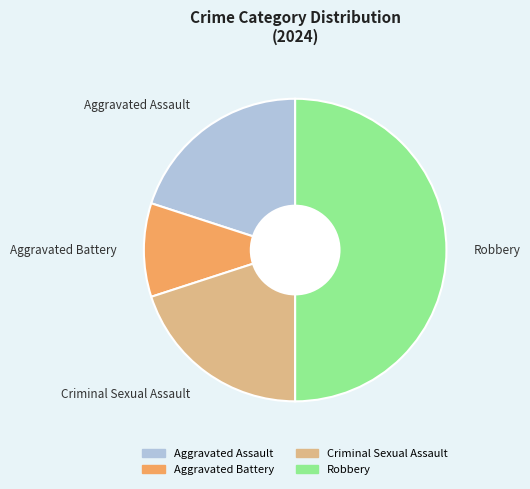

Which category has the biggest portion of the pie?

Robbery